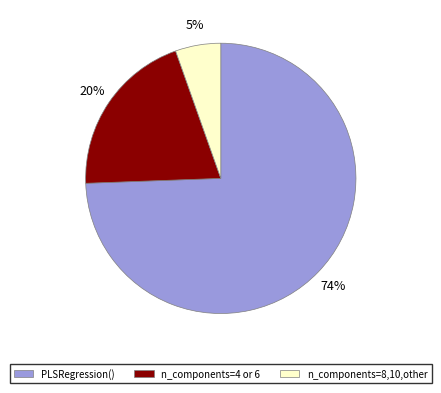

How many segments does this pie chart have?

3